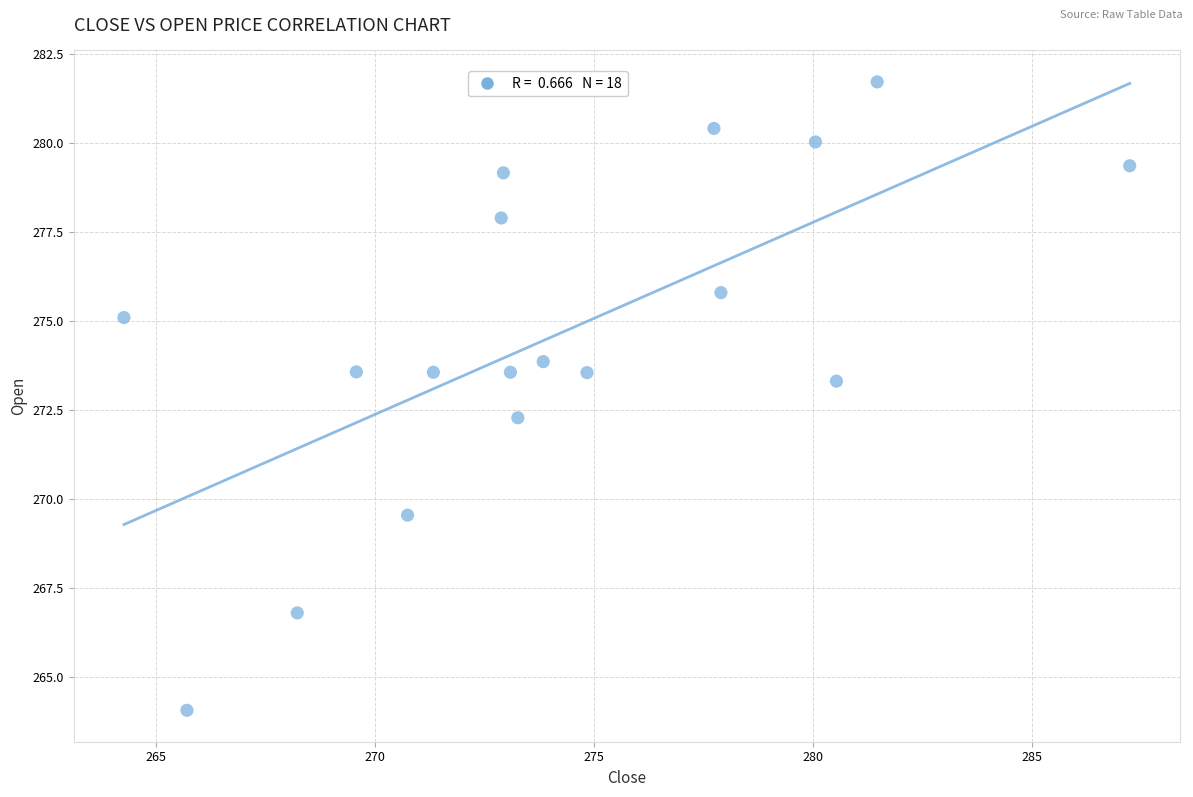

What is the range of X values (max minus min)?

23.0